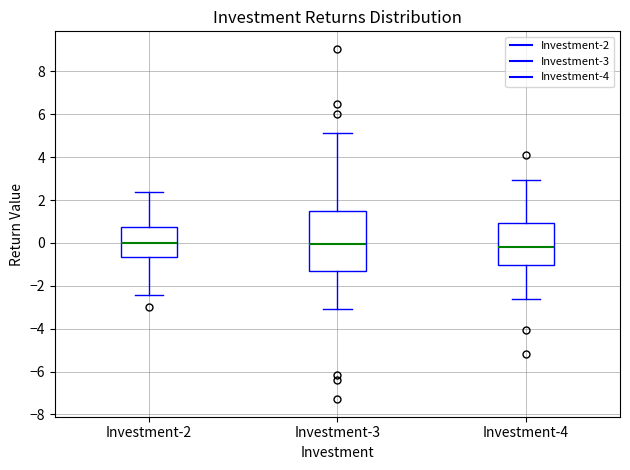

Where does the lower whisker of the box for Investment-2 end on the y-axis? The values are not printed on the chart, so give them approximately, as read against the axis.

-2.4